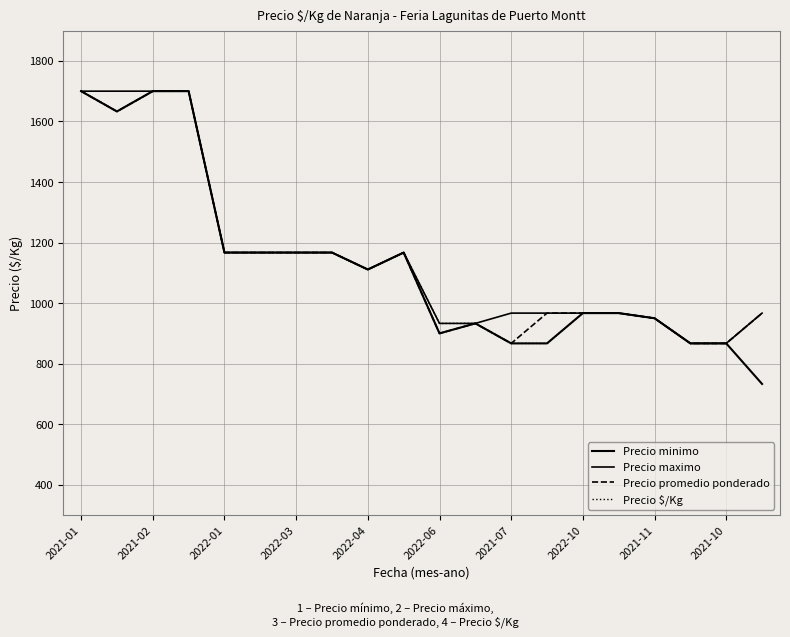

Does the chart have visible grid lines?

Yes